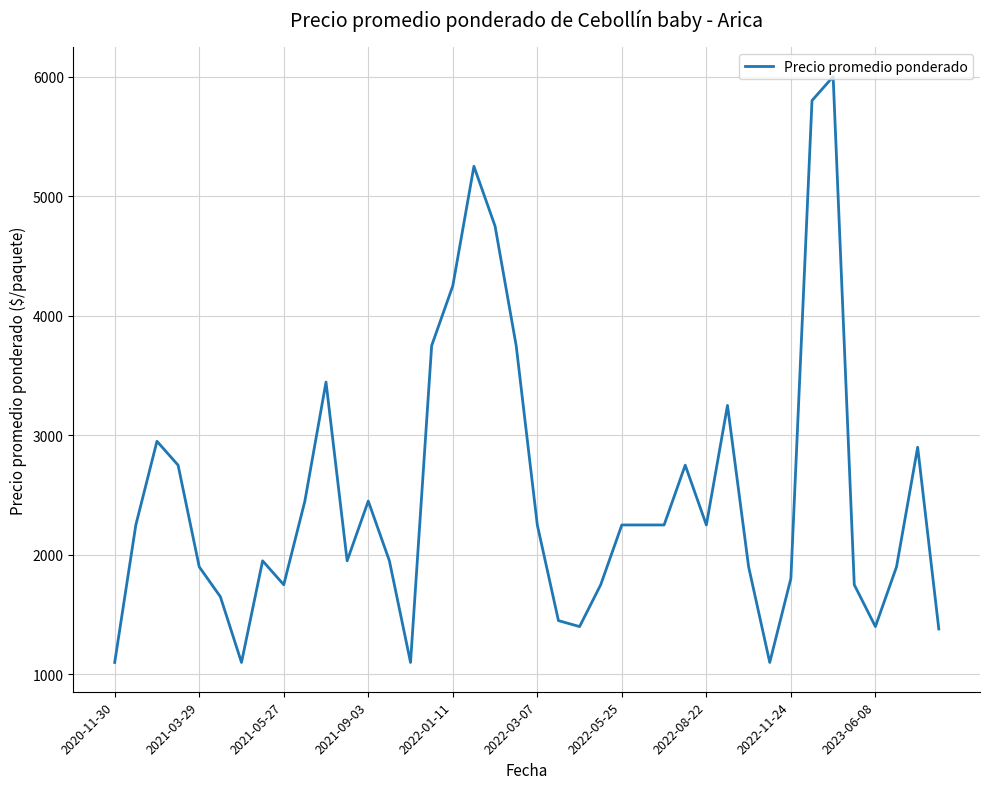

What is the smallest value displayed?

1100